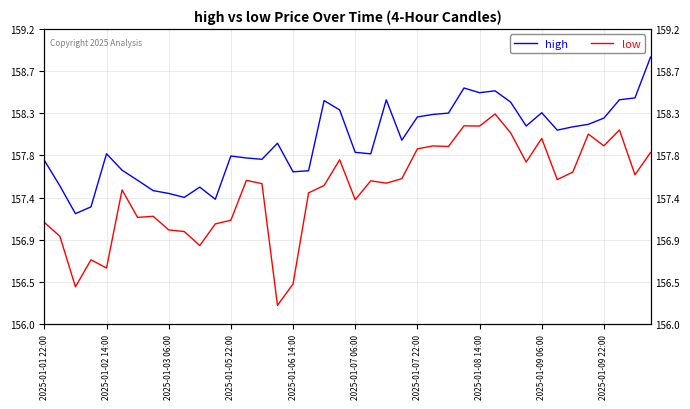

Does the chart have visible grid lines?

Yes